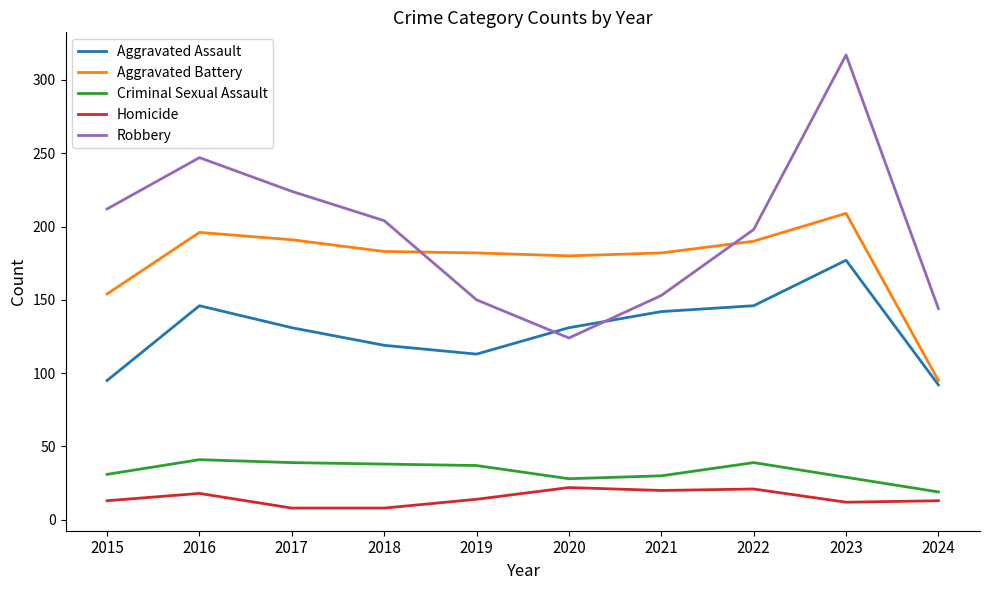

Does the chart have visible grid lines?

No